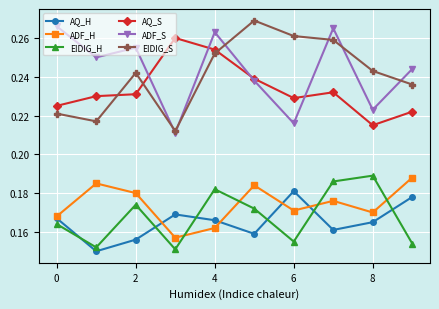

True or false: ADF_H and AQ_S cross at least once.

False